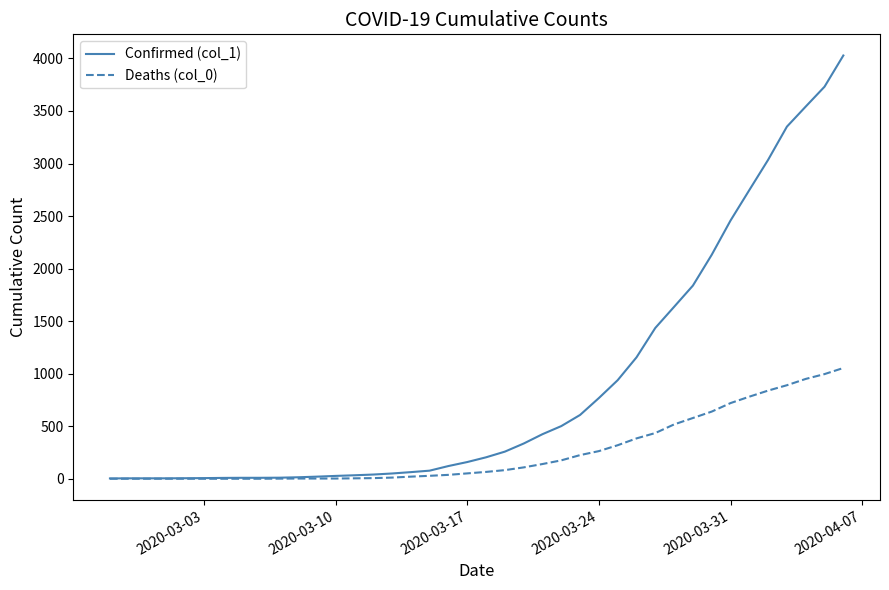

Which series has the largest total across all categories?

Confirmed (col_1)